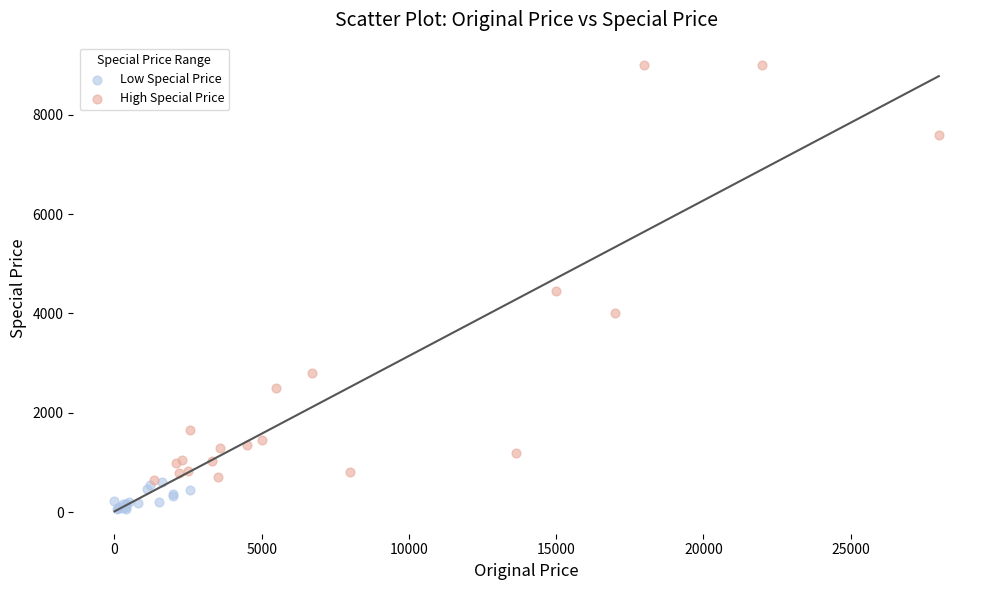

Which series contains the lowest Y value?

Low Special Price